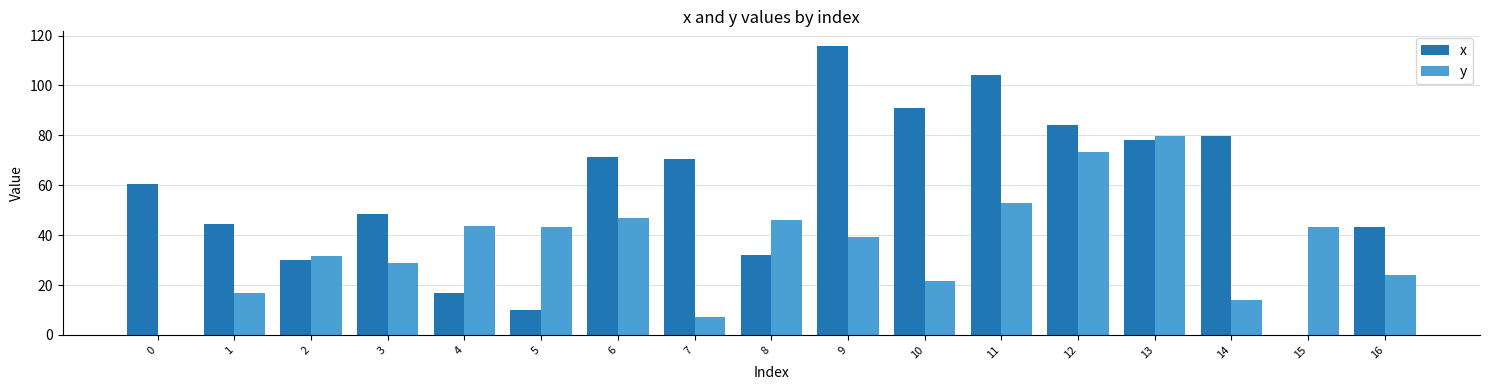

At which label is y closest to 39?

9